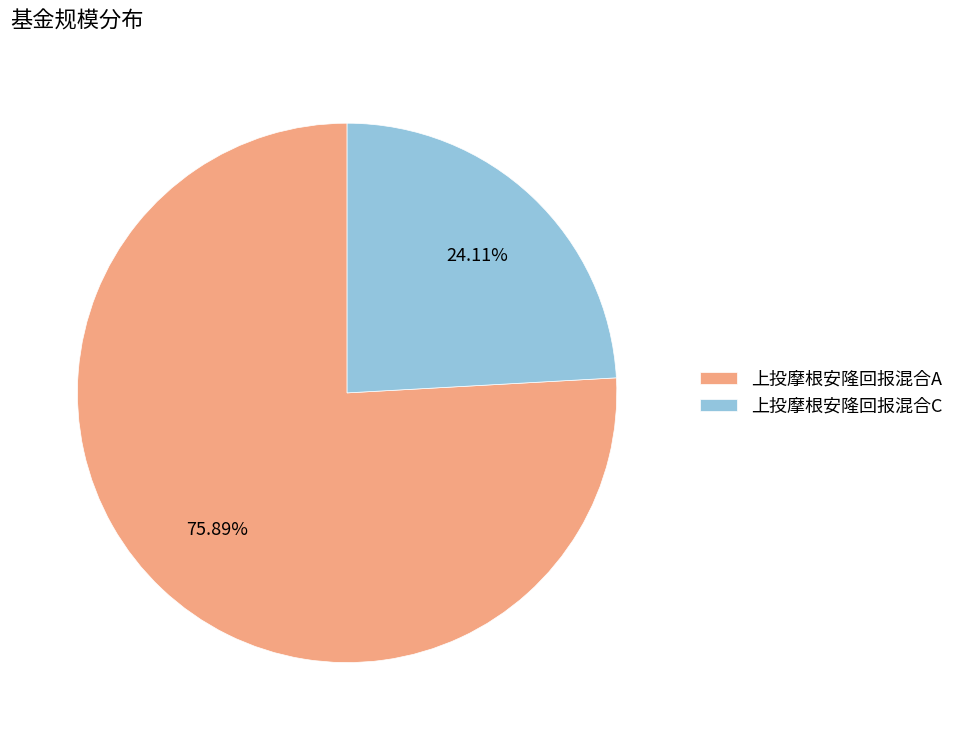

Rank the categories by value from highest to lowest.

上投摩根安隆回报混合A, 上投摩根安隆回报混合C